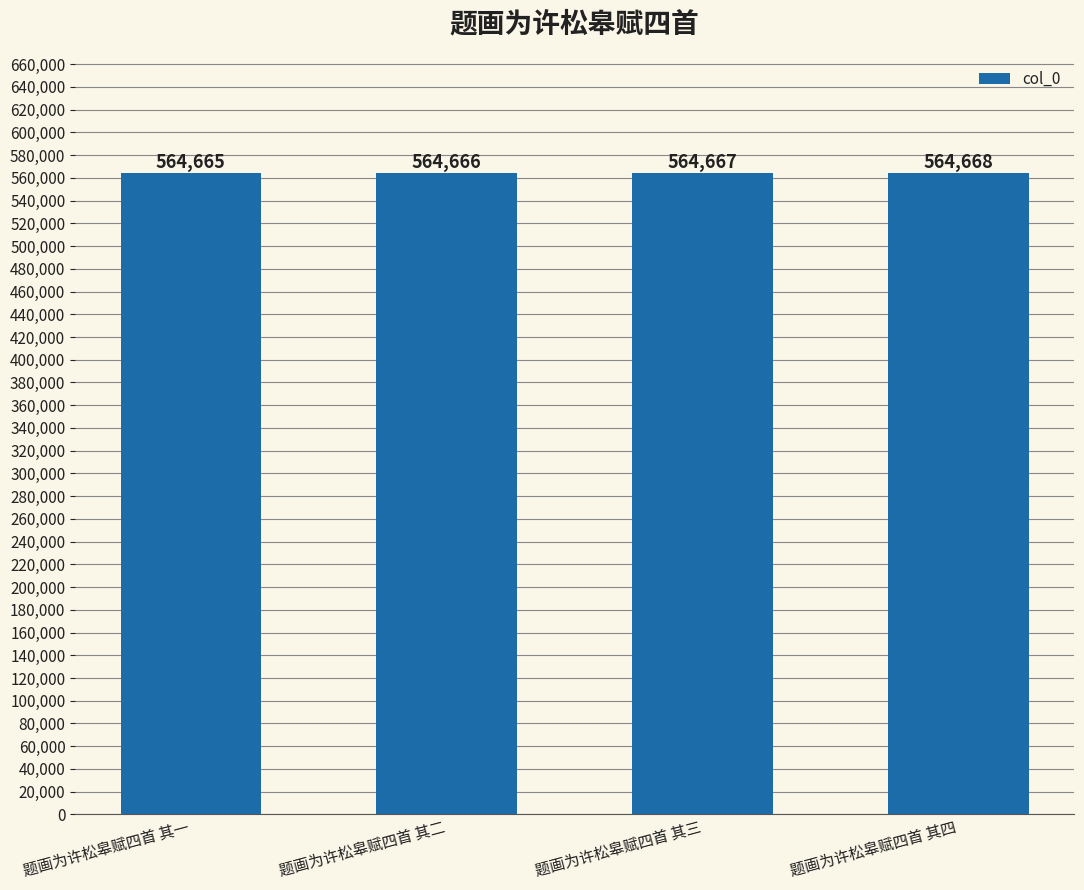

Reading left to right, transcribe all the data shown in this chart.

564665	564666	564667	564668